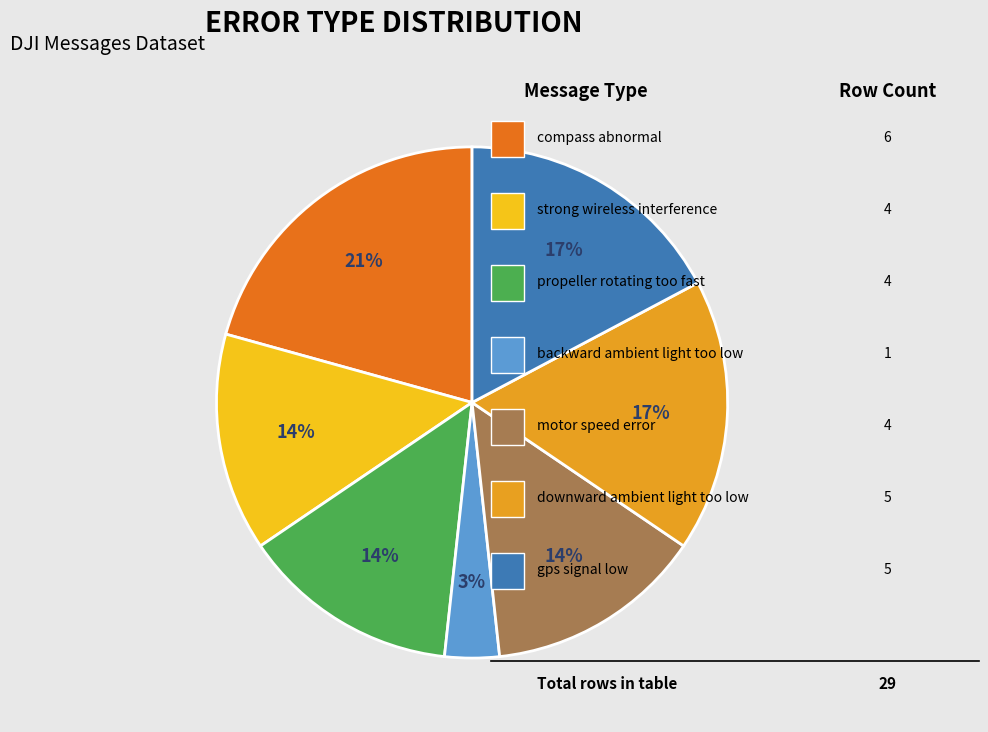

Does any single category account for the majority?

No